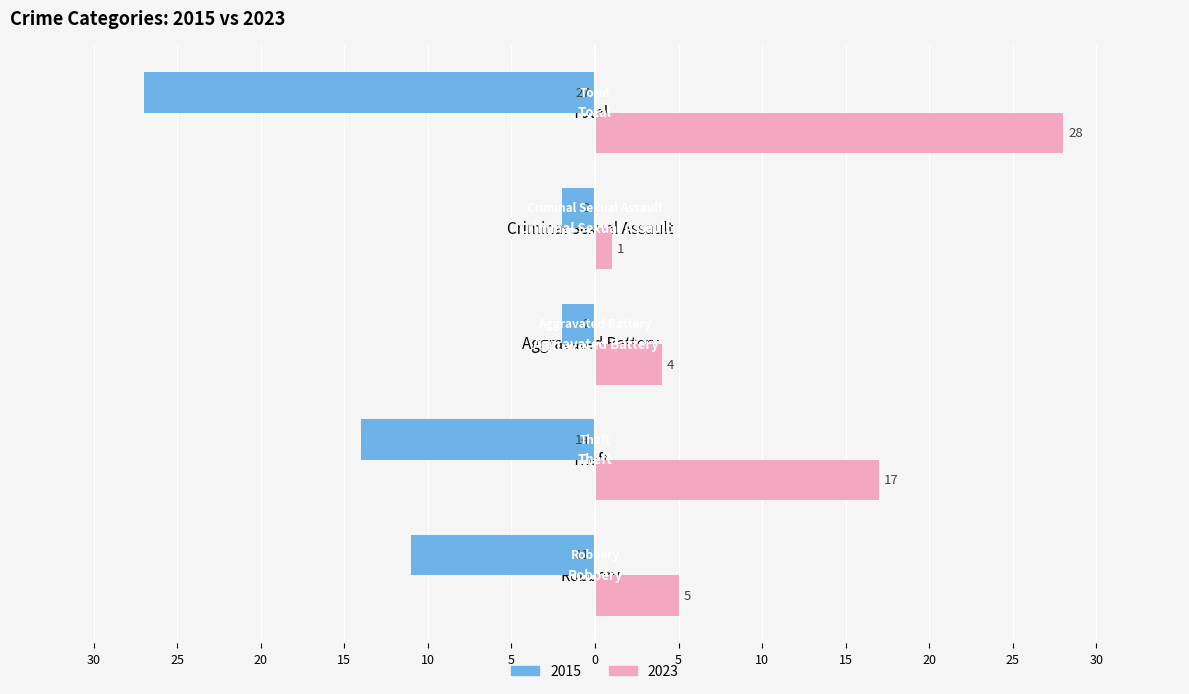

True or false: 2015 has a value of -10 at Total.

False